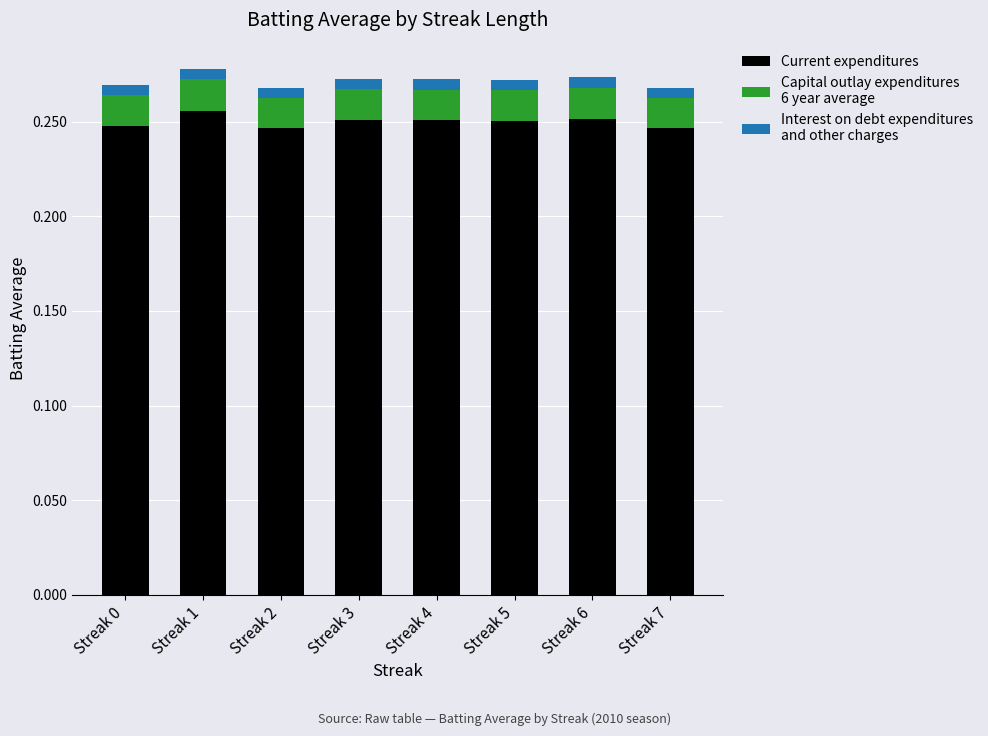

Does the chart contain any negative values?

No